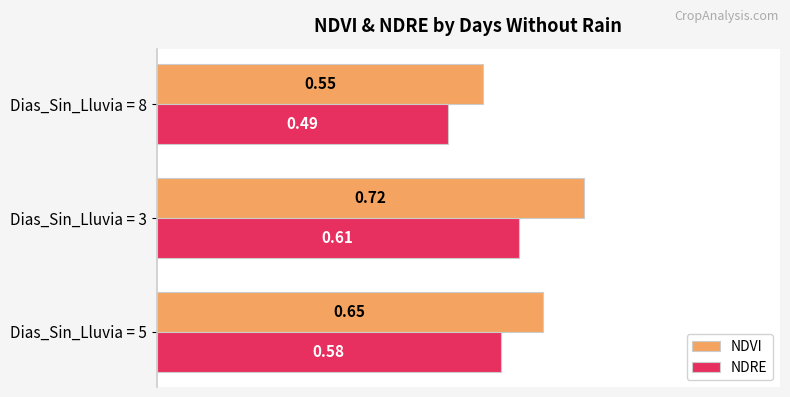

Which series has the largest range (max minus min)?

NDVI